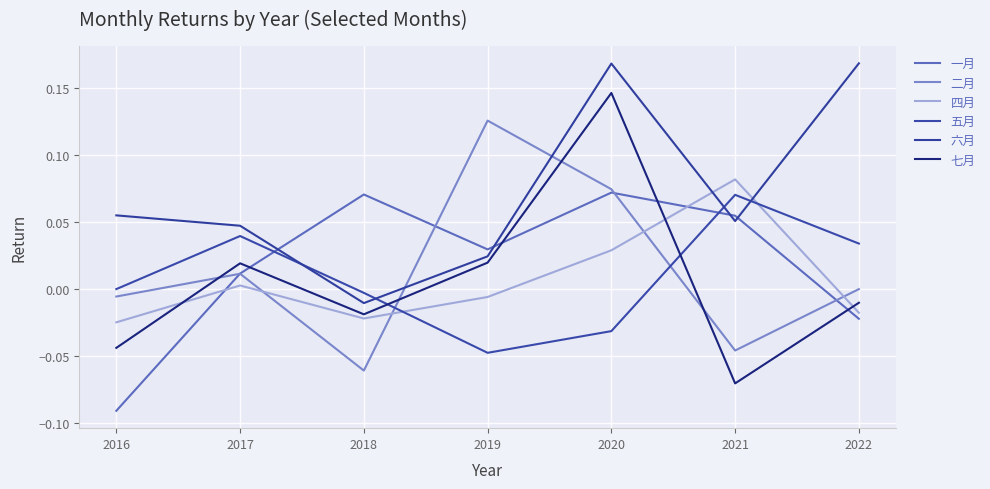

Does the chart have visible grid lines?

Yes